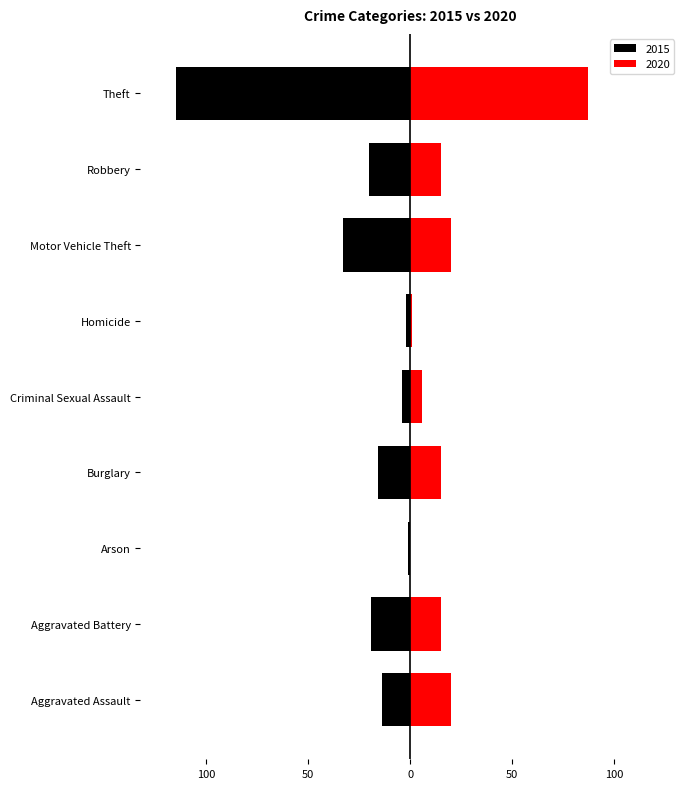

Rank the categories by 2020 value from highest to lowest.

Theft, Aggravated Assault, Motor Vehicle Theft, Aggravated Battery, Burglary, Robbery, Criminal Sexual Assault, Homicide, Arson